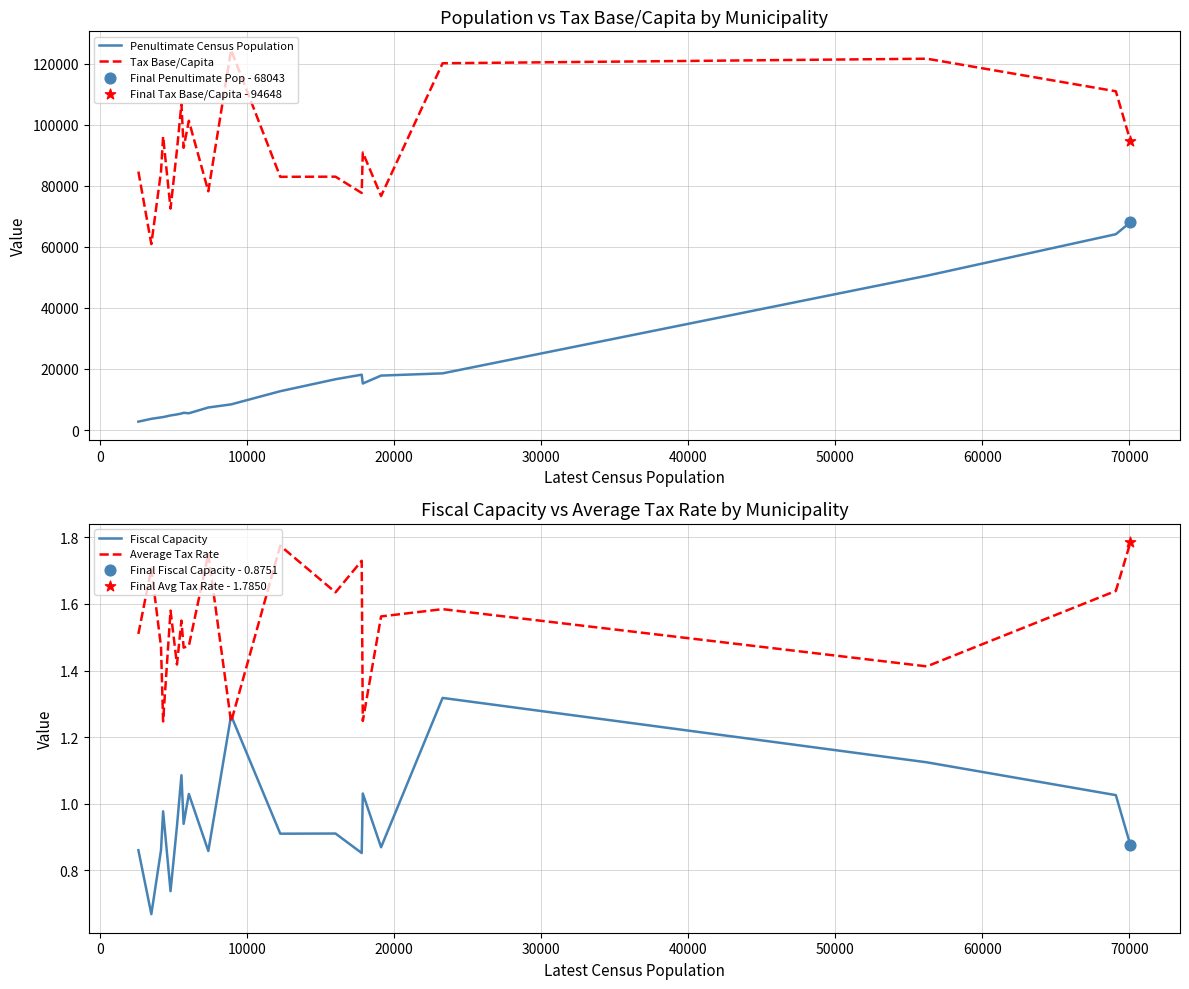

What are all the series names shown in the legend?

Penultimate Census Population, Tax Base/Capita, Fiscal Capacity, Average Tax Rate